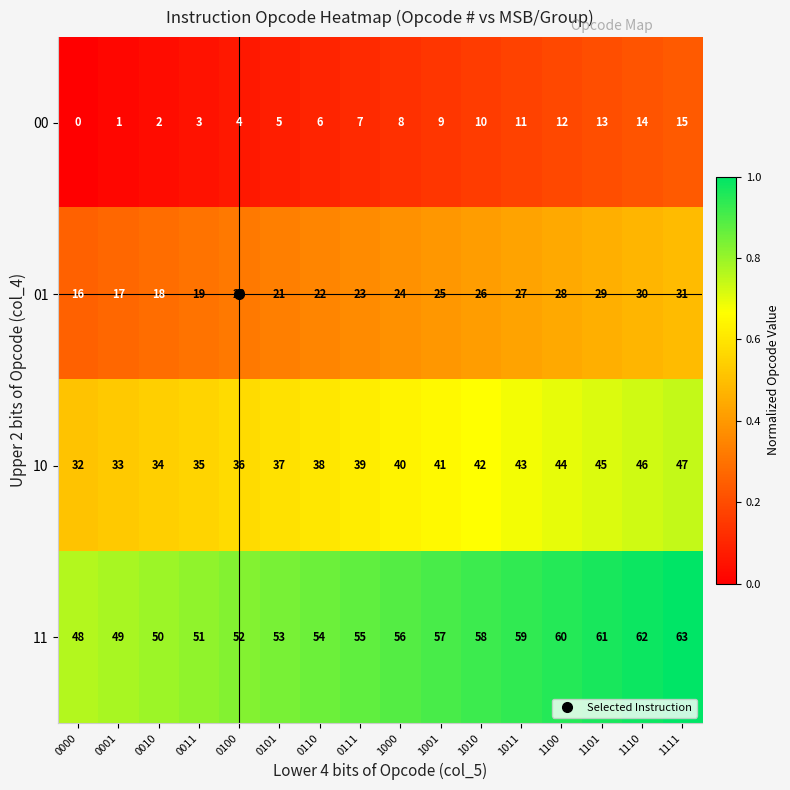

What is the difference between the highest and lowest values at 1011?

48